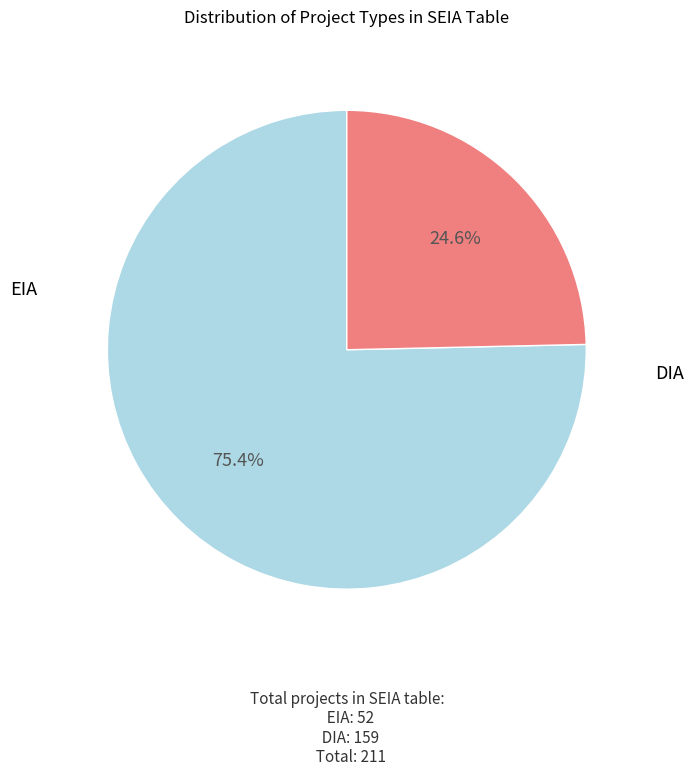

To the nearest percent, what is the combined percentage of EIA and DIA?

100%